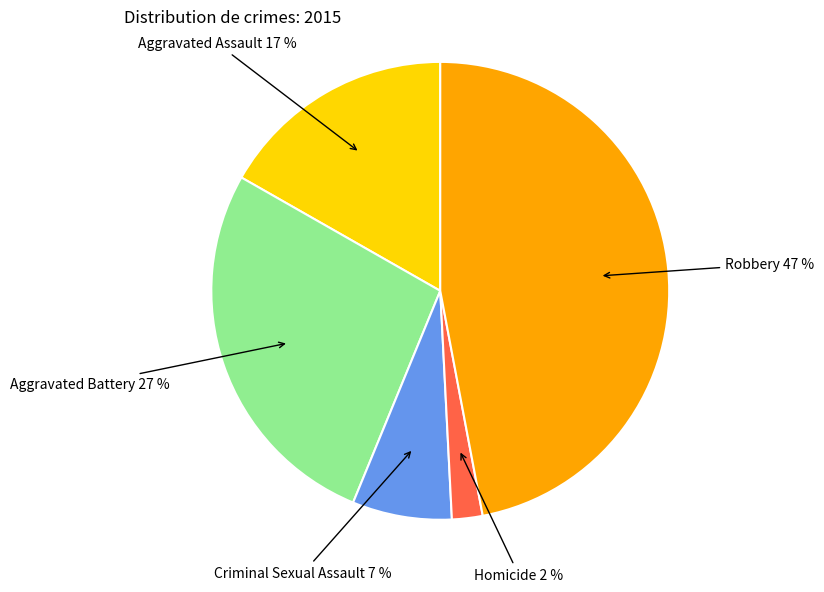

Is there any slice that represents more than half of the pie?

No